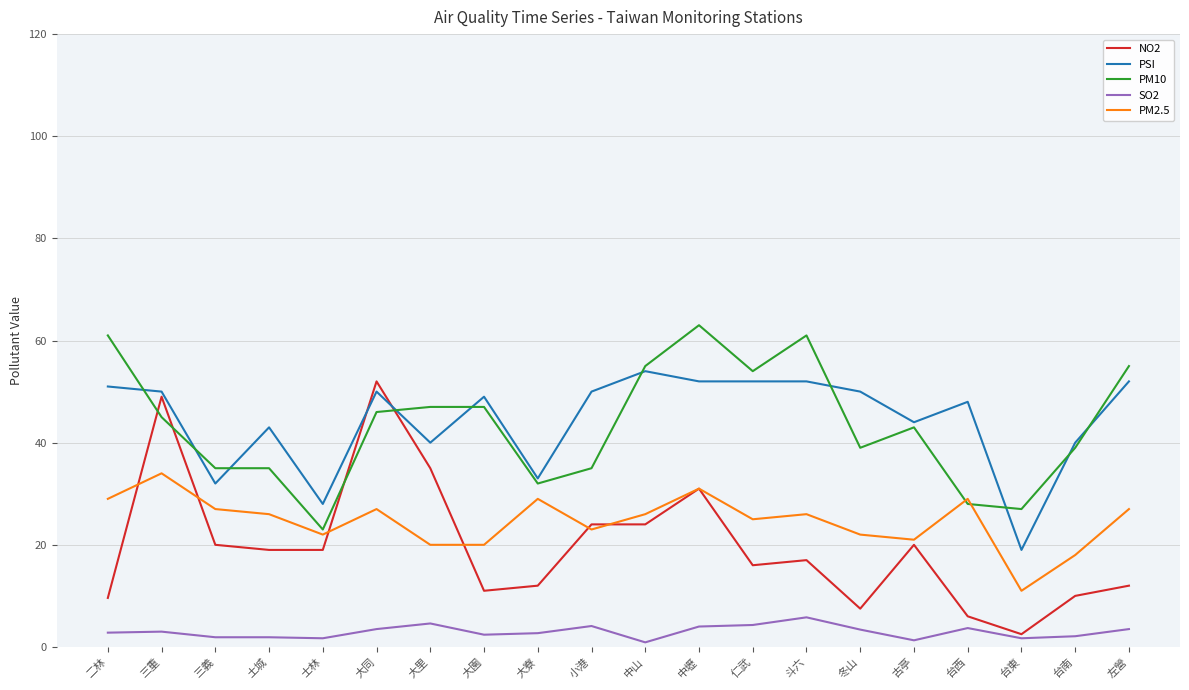

Which category has the lowest value in the NO2 series?

台東